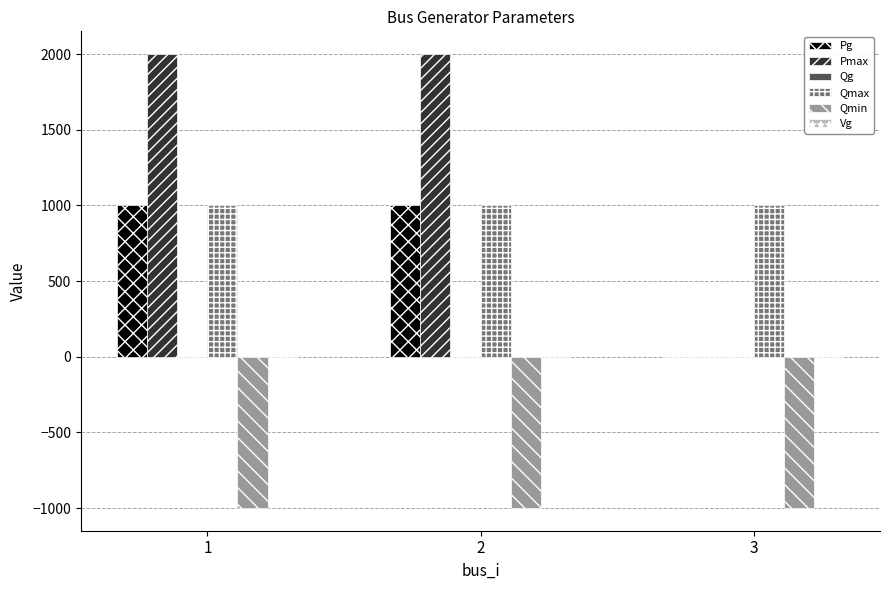

What is the greatest value displayed?

2000